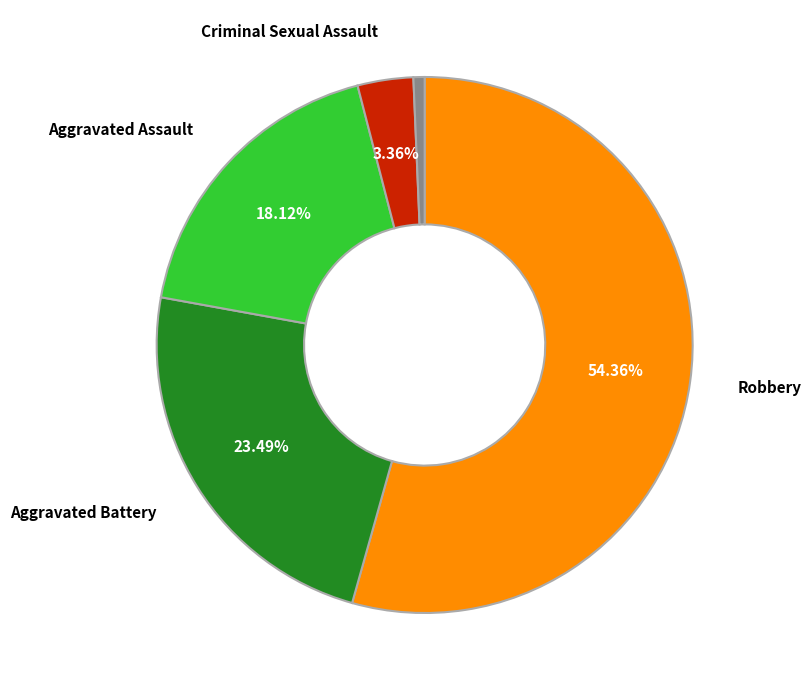

How many slices are in this pie chart?

5